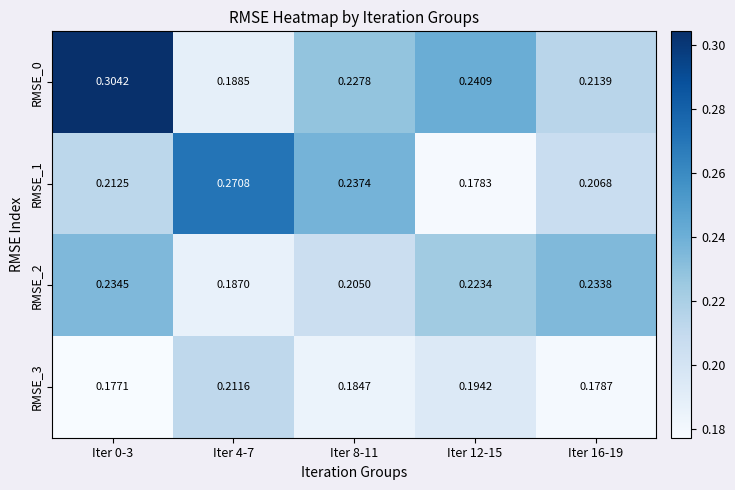

Is the value of RMSE_1 at Iter 4-7 greater than the value of RMSE_3 at Iter 0-3?

Yes